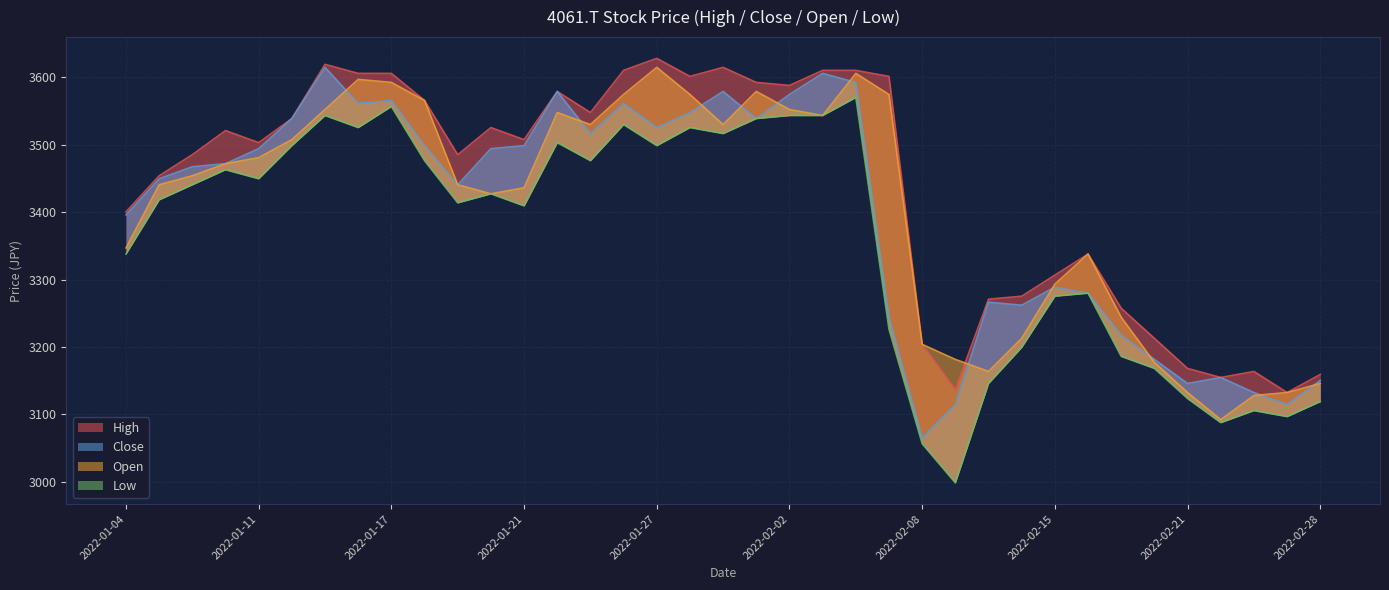

Reading right to left, extract all data points from this chart.

High: 2022-02-28=3159.3	2022-02-25=3132.6	2022-02-24=3163.8	2022-02-22=3154.9	2022-02-21=3168.2	2022-02-18=3212.9	2022-02-17=3257.5	2022-02-16=3337.8	2022-02-15=3306.6	2022-02-14=3275.3	2022-02-10=3270.9	2022-02-09=3137.0	2022-02-08=3203.9	2022-02-07=3601.1	2022-02-04=3610.0	2022-02-03=3610.0	2022-02-02=3587.7	2022-02-01=3592.2	2022-01-31=3614.5	2022-01-28=3601.1	2022-01-27=3627.9	2022-01-26=3610.0	2022-01-25=3547.6	2022-01-24=3578.8	2022-01-21=3507.4	2022-01-20=3525.2	2022-01-19=3485.1	2022-01-18=3565.4	2022-01-17=3605.6	2022-01-14=3605.6	2022-01-13=3618.9	2022-01-12=3538.6	2022-01-11=3502.9	2022-01-07=3520.8	2022-01-06=3485.1	2022-01-05=3453.8	2022-01-04=3400.3
Close: 2022-02-28=3150.4	2022-02-25=3114.7	2022-02-24=3132.6	2022-02-22=3154.9	2022-02-21=3145.9	2022-02-18=3181.6	2022-02-17=3217.3	2022-02-16=3279.8	2022-02-15=3288.7	2022-02-14=3262.0	2022-02-10=3266.4	2022-02-09=3114.7	2022-02-08=3065.6	2022-02-07=3244.1	2022-02-04=3592.2	2022-02-03=3605.6	2022-02-02=3574.3	2022-02-01=3538.6	2022-01-31=3578.8	2022-01-28=3547.6	2022-01-27=3525.2	2022-01-26=3560.9	2022-01-25=3516.3	2022-01-24=3578.8	2022-01-21=3498.5	2022-01-20=3494.0	2022-01-19=3440.5	2022-01-18=3498.5	2022-01-17=3565.4	2022-01-14=3560.9	2022-01-13=3614.5	2022-01-12=3538.6	2022-01-11=3494.0	2022-01-07=3471.7	2022-01-06=3467.2	2022-01-05=3449.4	2022-01-04=3395.8
Open: 2022-02-28=3145.9	2022-02-25=3132.6	2022-02-24=3128.1	2022-02-22=3092.4	2022-02-21=3132.6	2022-02-18=3177.2	2022-02-17=3244.1	2022-02-16=3337.8	2022-02-15=3293.2	2022-02-14=3212.9	2022-02-10=3163.8	2022-02-09=3181.6	2022-02-08=3203.9	2022-02-07=3574.3	2022-02-04=3605.6	2022-02-03=3543.1	2022-02-02=3552.0	2022-02-01=3578.8	2022-01-31=3529.7	2022-01-28=3574.3	2022-01-27=3614.5	2022-01-26=3574.3	2022-01-25=3529.7	2022-01-24=3547.6	2022-01-21=3436.0	2022-01-20=3427.1	2022-01-19=3440.5	2022-01-18=3565.4	2022-01-17=3592.2	2022-01-14=3596.6	2022-01-13=3552.0	2022-01-12=3507.4	2022-01-11=3480.6	2022-01-07=3471.7	2022-01-06=3453.8	2022-01-05=3440.5	2022-01-04=3346.8
Low: 2022-02-28=3119.2	2022-02-25=3096.9	2022-02-24=3105.8	2022-02-22=3087.9	2022-02-21=3123.6	2022-02-18=3168.2	2022-02-17=3186.1	2022-02-16=3279.8	2022-02-15=3275.3	2022-02-14=3199.5	2022-02-10=3145.9	2022-02-09=2998.7	2022-02-08=3056.7	2022-02-07=3226.3	2022-02-04=3569.9	2022-02-03=3543.1	2022-02-02=3543.1	2022-02-01=3538.6	2022-01-31=3516.3	2022-01-28=3525.2	2022-01-27=3498.5	2022-01-26=3529.7	2022-01-25=3476.2	2022-01-24=3502.9	2022-01-21=3409.2	2022-01-20=3427.1	2022-01-19=3413.7	2022-01-18=3476.2	2022-01-17=3556.5	2022-01-14=3525.2	2022-01-13=3543.1	2022-01-12=3498.5	2022-01-11=3449.4	2022-01-07=3462.8	2022-01-06=3440.5	2022-01-05=3418.2	2022-01-04=3337.8